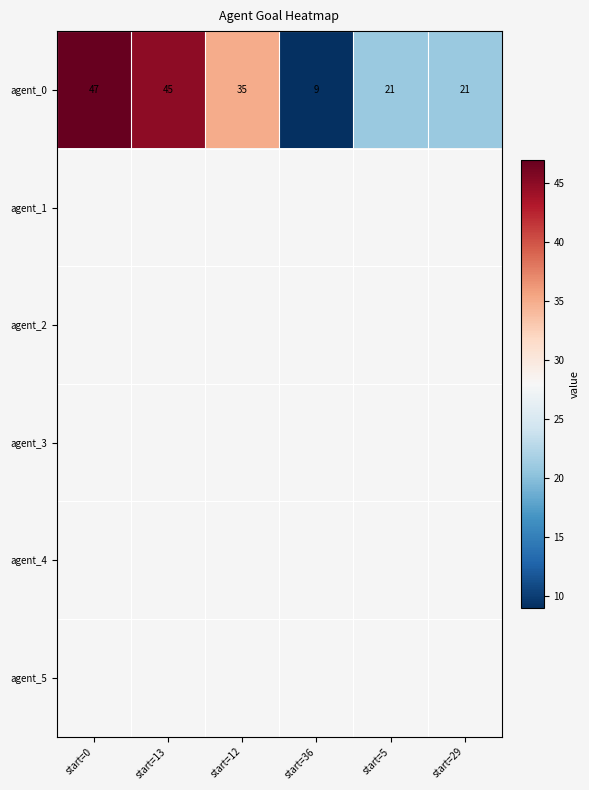

True or false: agent_0 has a value of 47 at start=0.

True